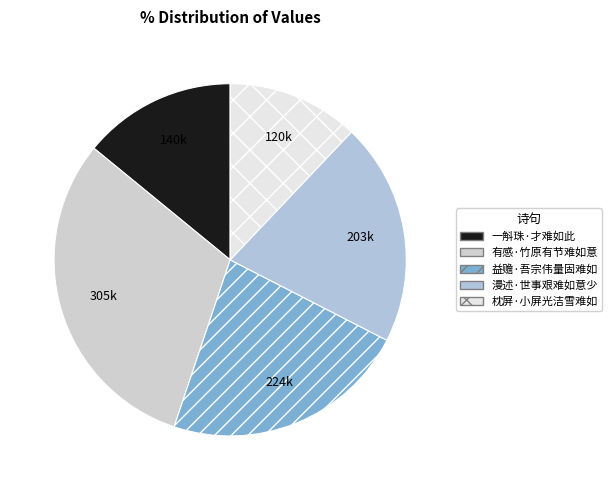

Which slice is the smallest?

枕屏·小屏光洁雪难如